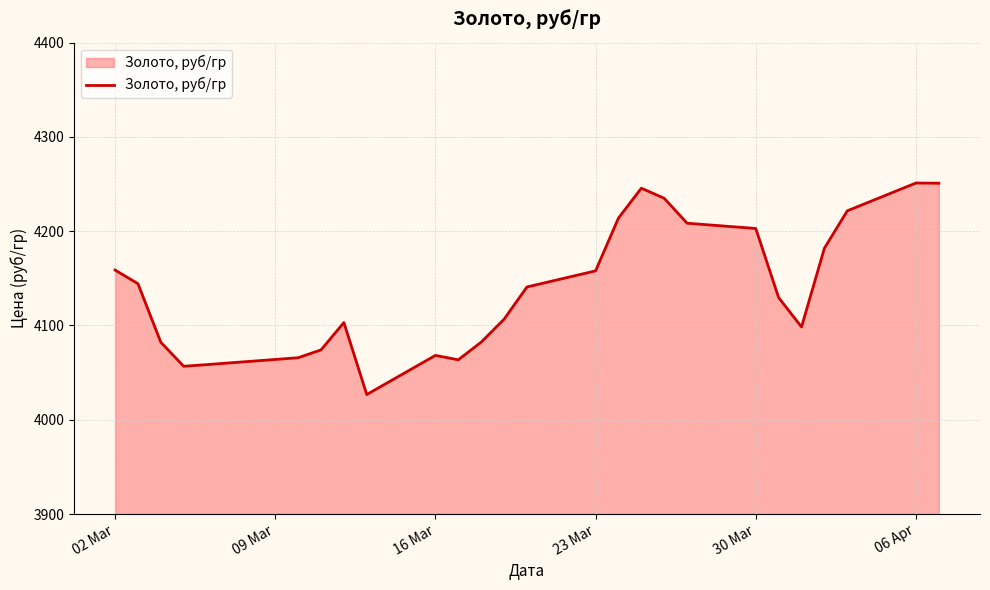

What is the difference between the maximum and minimum values?

224.3